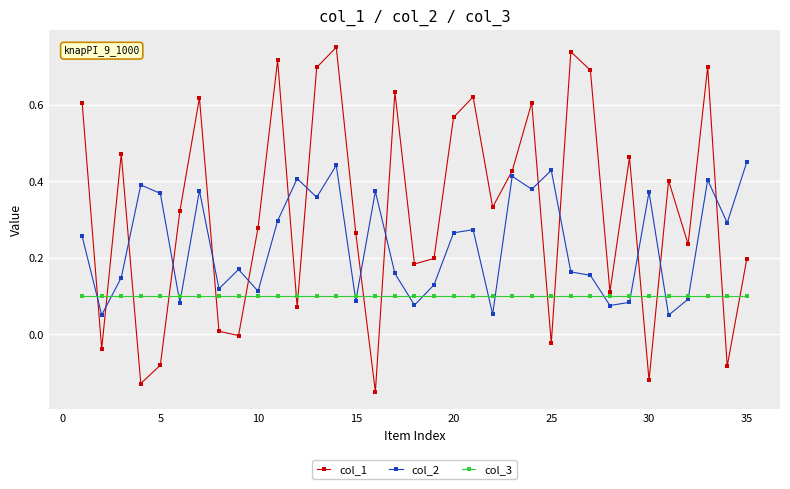

Count the number of data series in this chart.

3